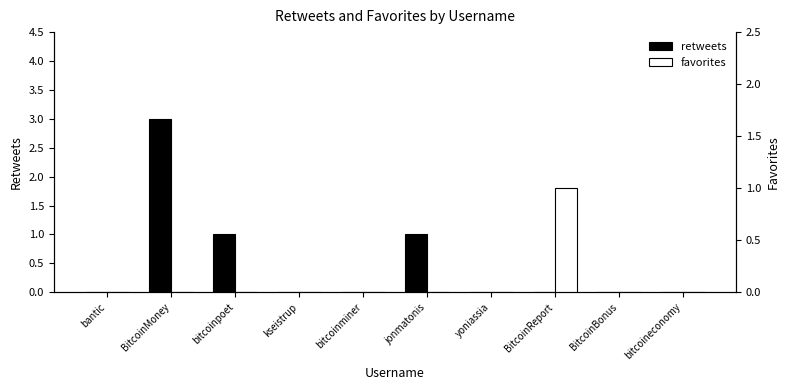

What is the sum of all retweets values?

5